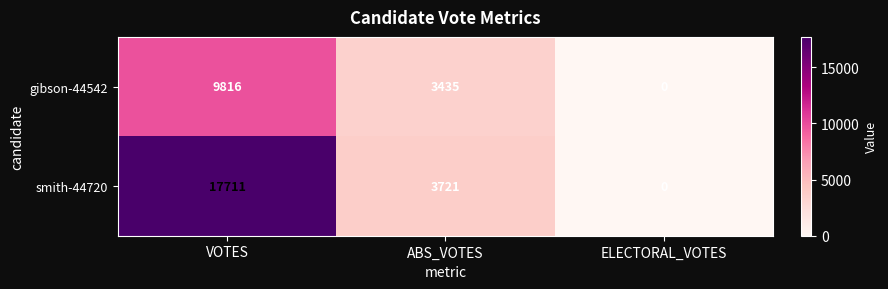

Reading left to right, list all the values displayed in this chart.

gibson-44542: 9816	3435	0
smith-44720: 17711	3721	0